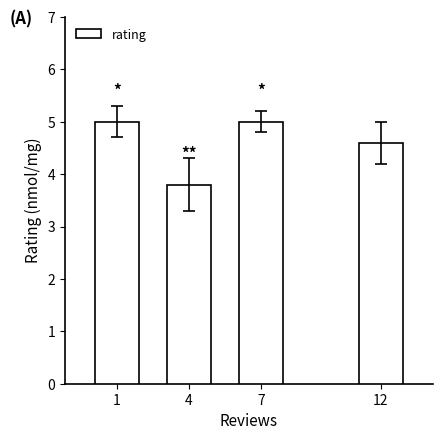

Reading right to left, transcribe all the data shown in this chart.

12=4.6	7=5.0	4=3.8	1=5.0